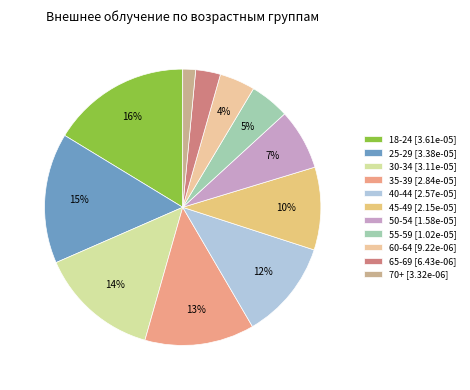

To the nearest percent, what percentage of the pie is 40-44?

12%